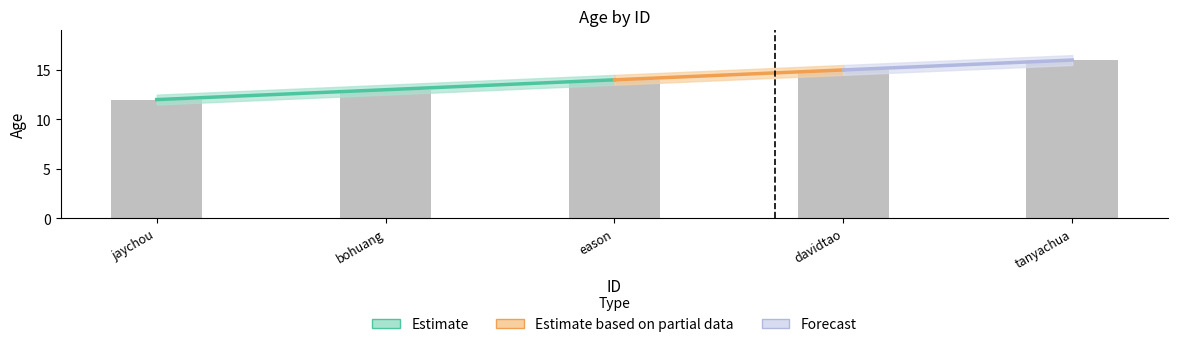

What is the change in value from davidtao to tanyachua?

+1